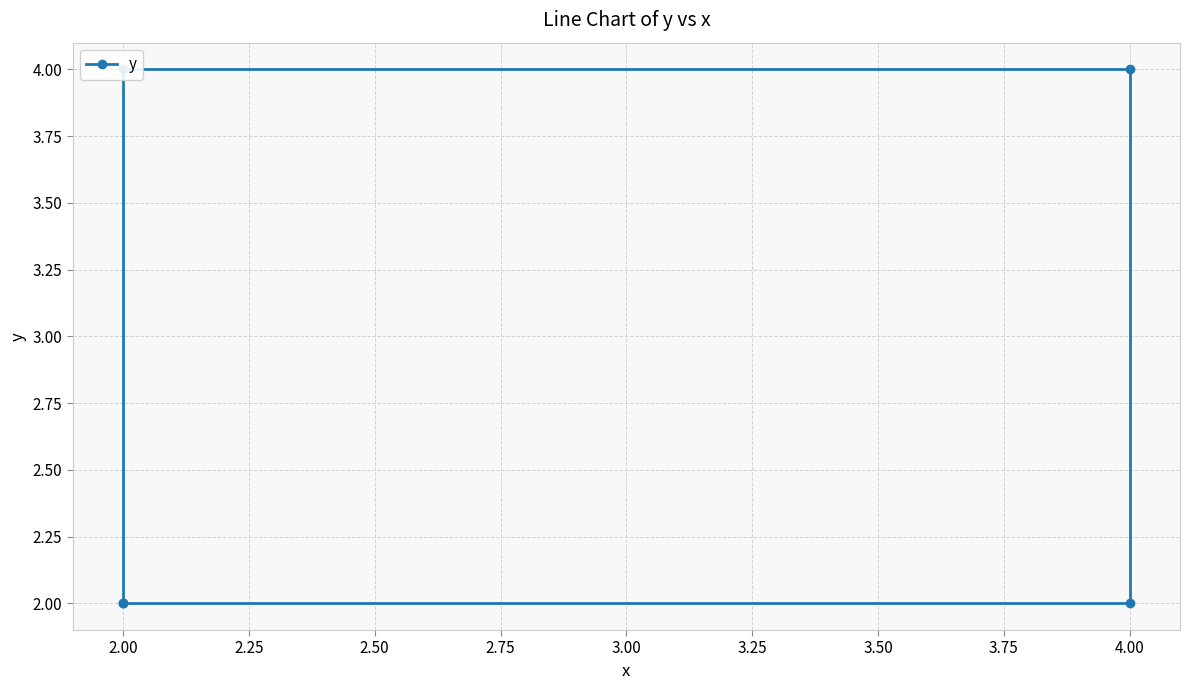

What is the difference between the maximum and second lowest values?

2